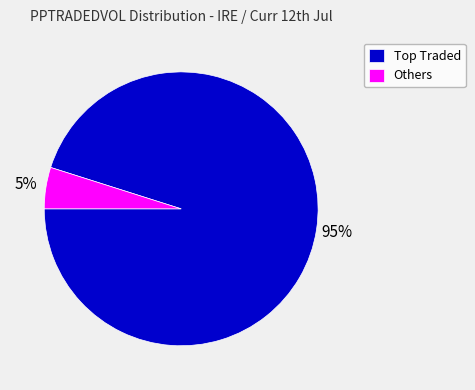

Which category has the biggest portion of the pie?

Top Traded